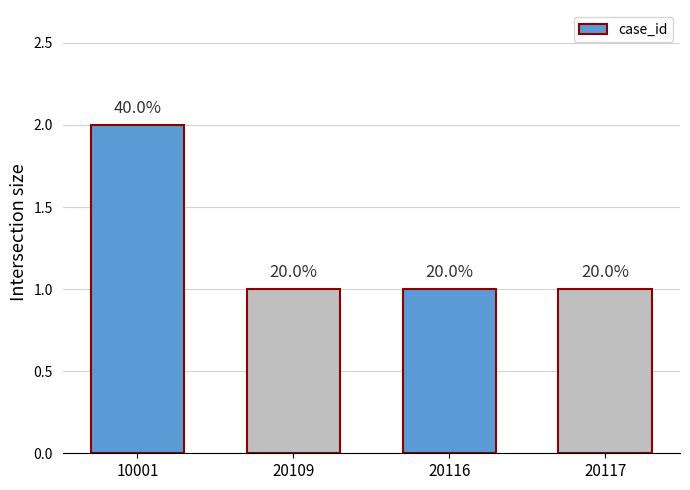

How many bars are there in total?

4